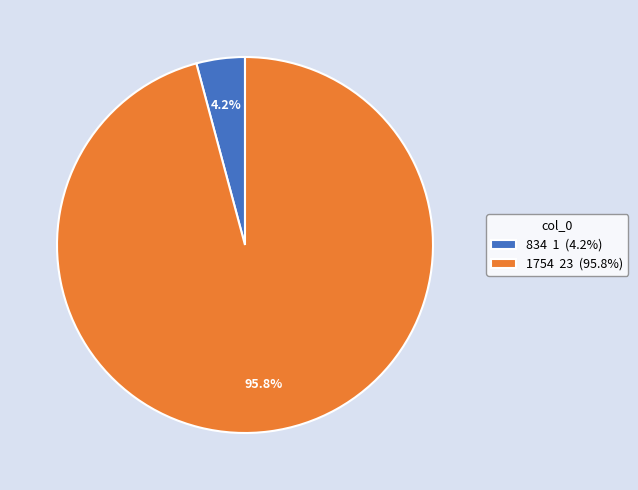

To the nearest percent, what percentage of the pie is 1754?

96%